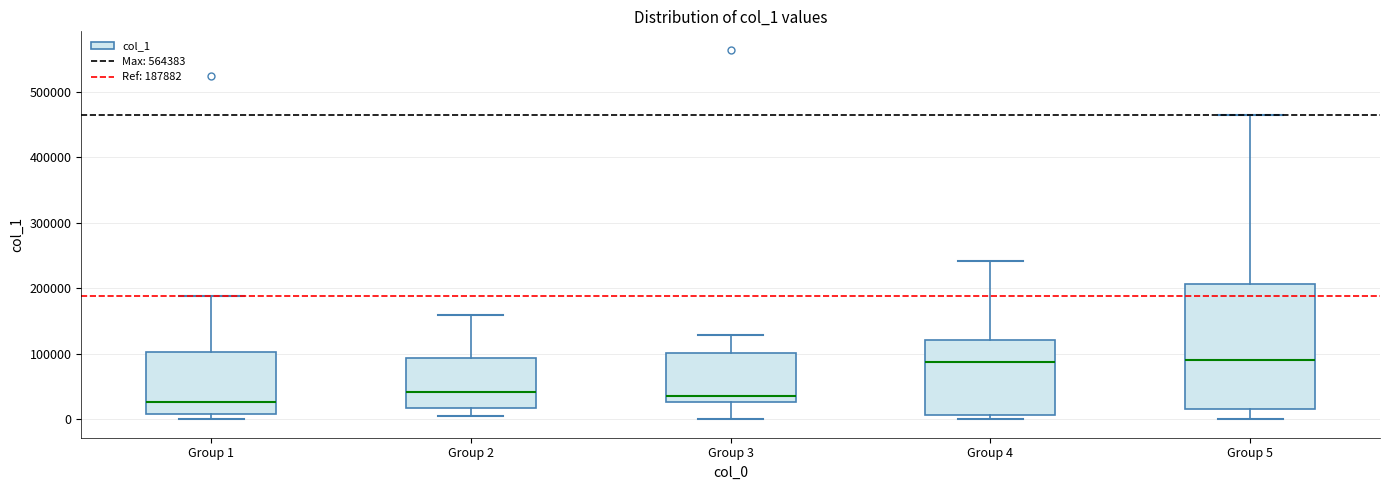

Reading left to right, read every box against the y-axis: the position of its median line, the range the box covers, and the ends of its whiskers. The values are not printed on the chart, so give them approximately, as read against the axis.

Group 1: median 30000, box 10000 to 100000, whiskers 0 to 190000
Group 2: median 40000, box 20000 to 90000, whiskers 0 to 160000
Group 3: median 40000, box 30000 to 100000, whiskers 0 to 130000
Group 4: median 90000, box 10000 to 120000, whiskers 0 to 240000
Group 5: median 90000, box 20000 to 210000, whiskers 0 to 470000